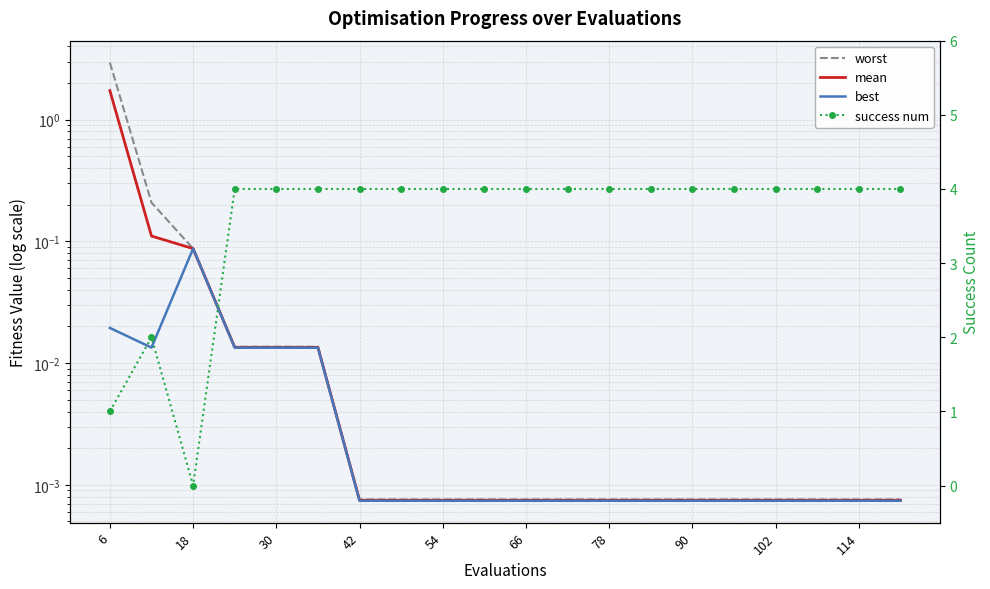

True or false: best and mean intersect in this chart.

False